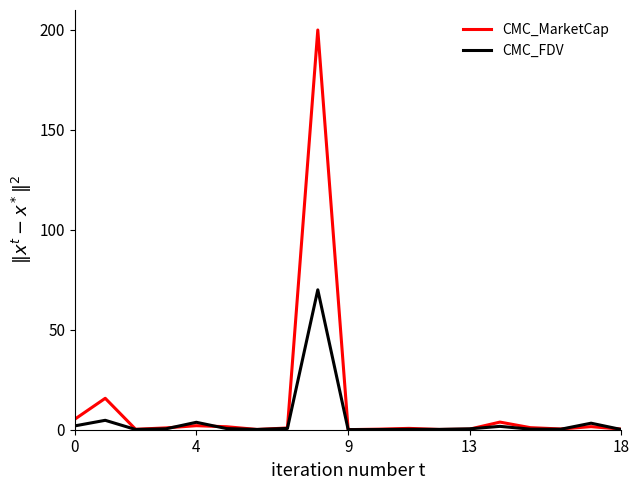

Which series has the widest spread of values?

CMC_MarketCap